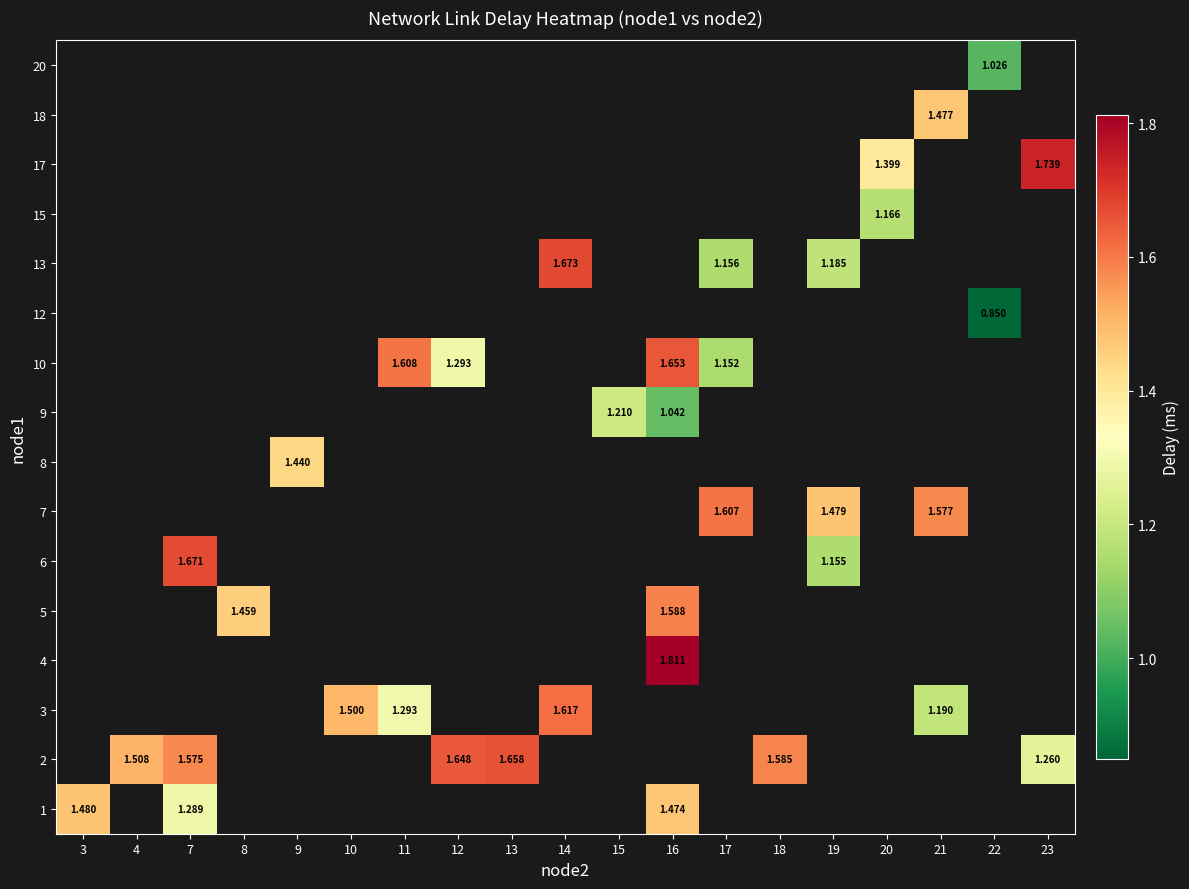

The 7 series shows 1.5 at 19. True or false?

True